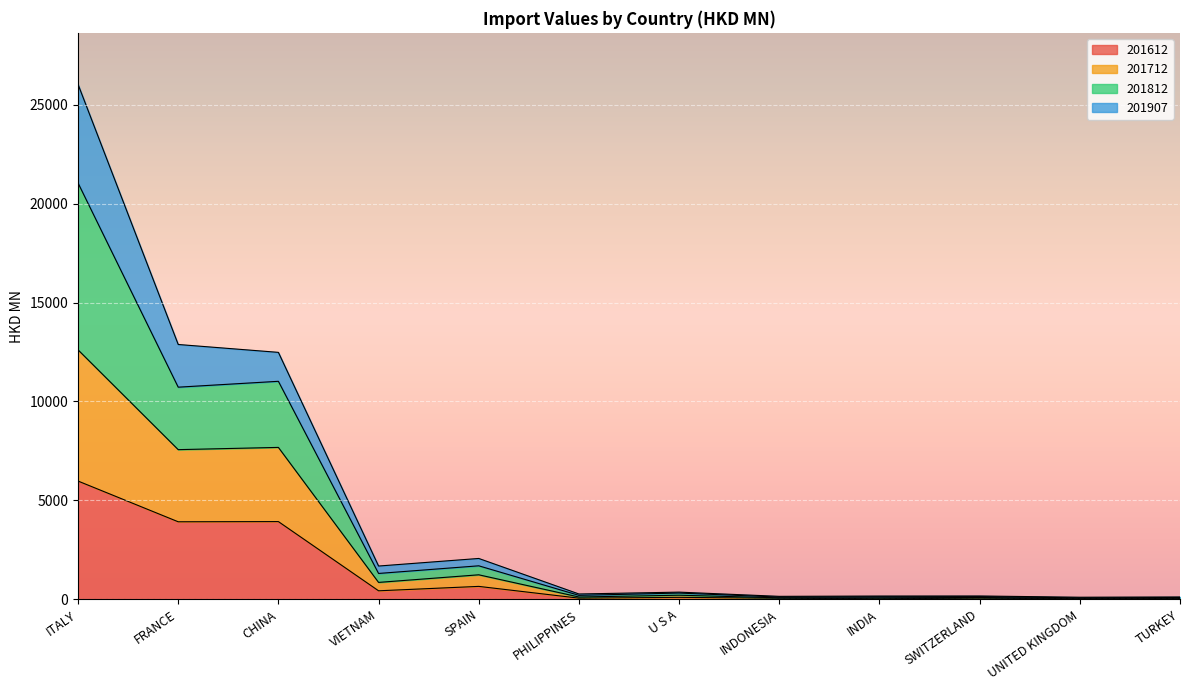

At which category is the sum across all series the highest?

ITALY